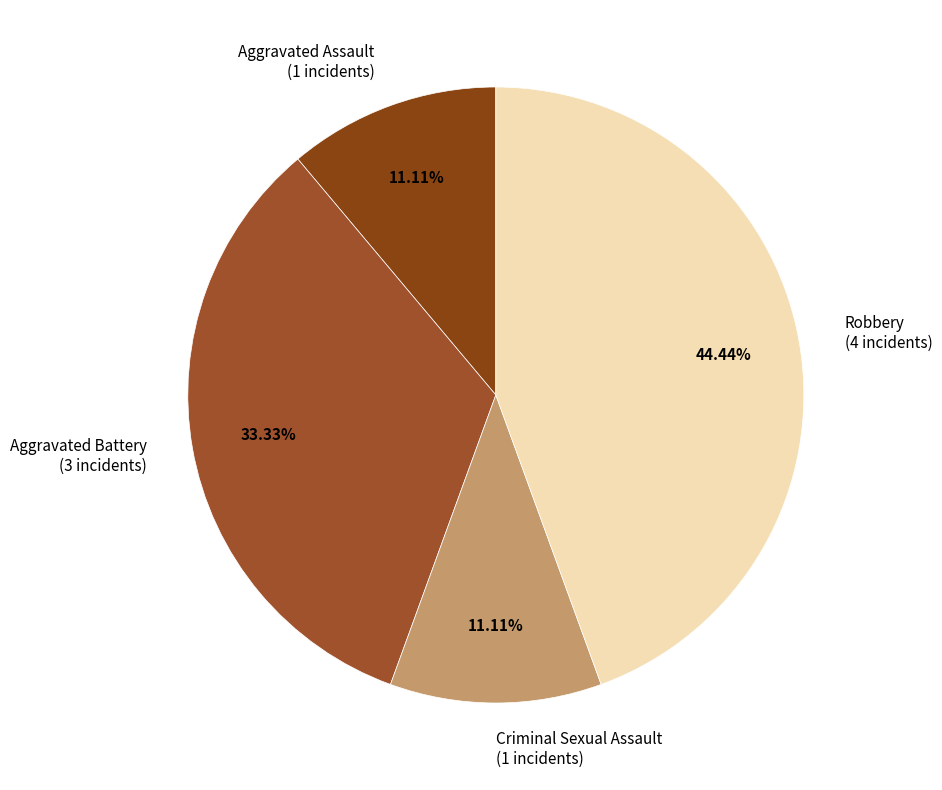

Count the number of slices in the pie.

4